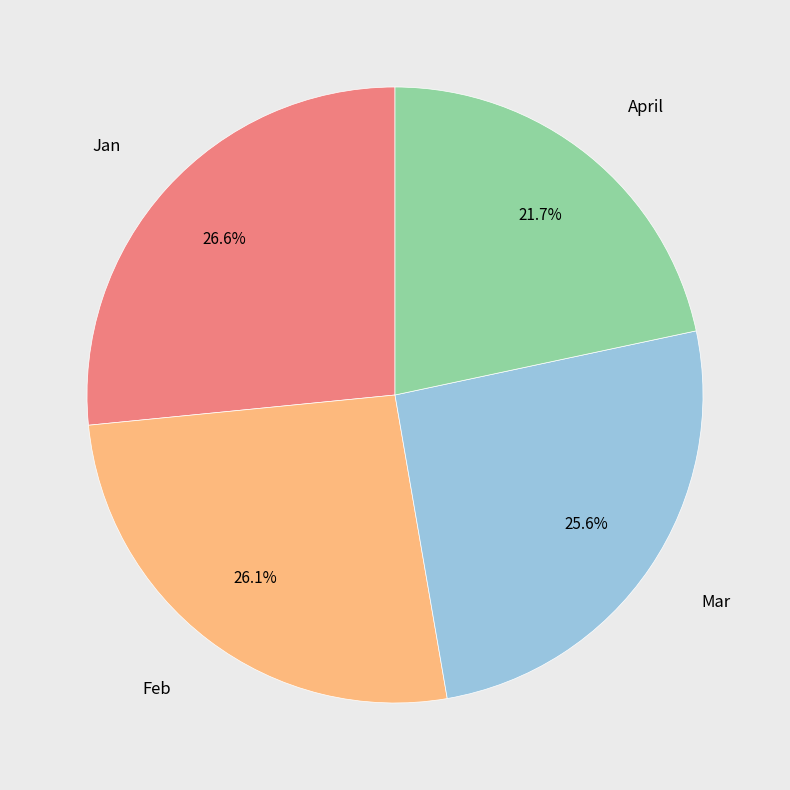

Is there a majority slice in this chart?

No